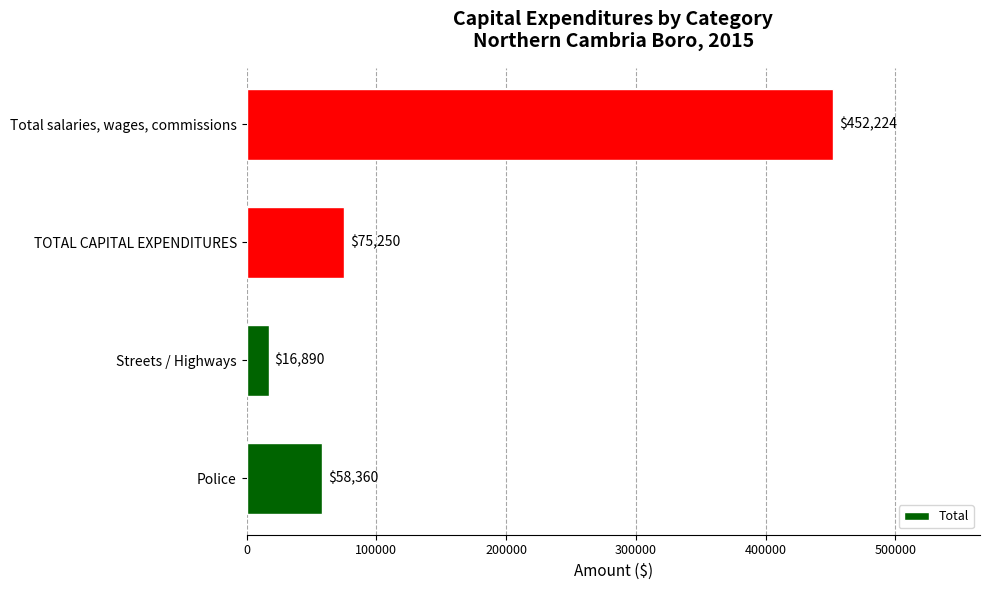

What is the difference between the second highest and second lowest values?

16890